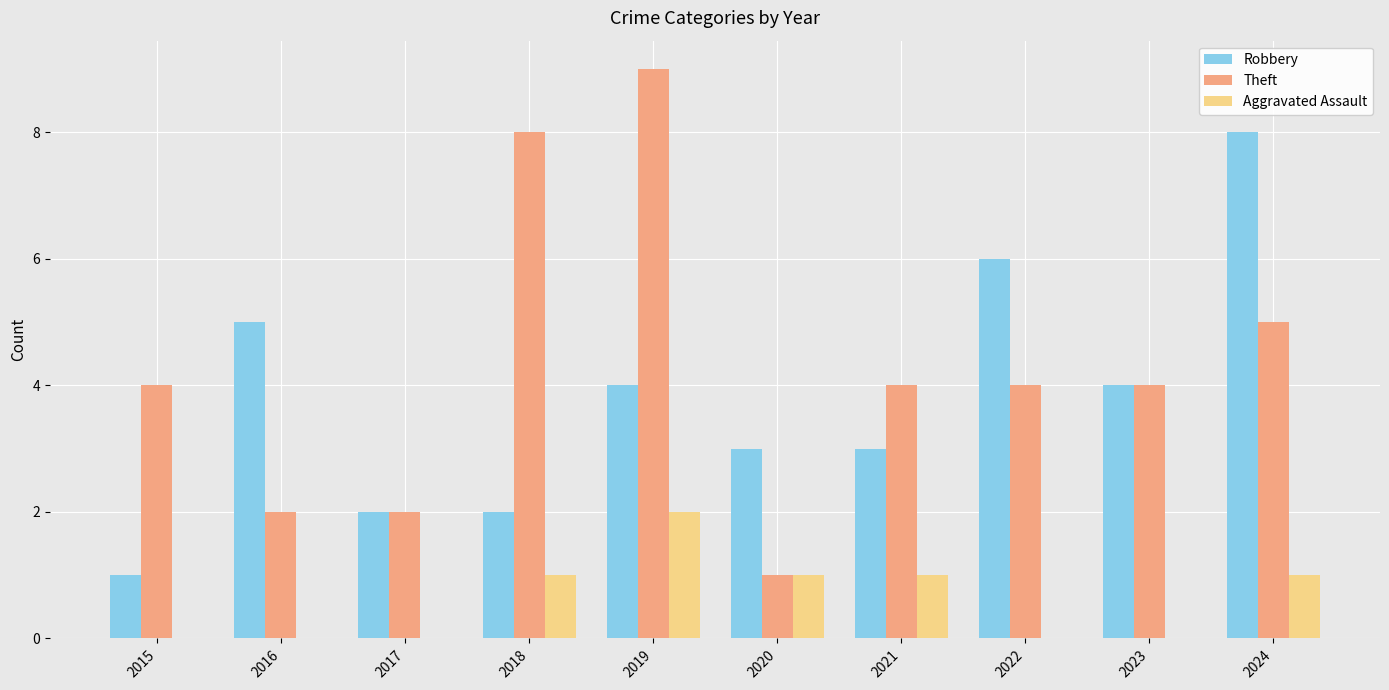

What is the sum of the Theft values at 2017 and 2022?

6